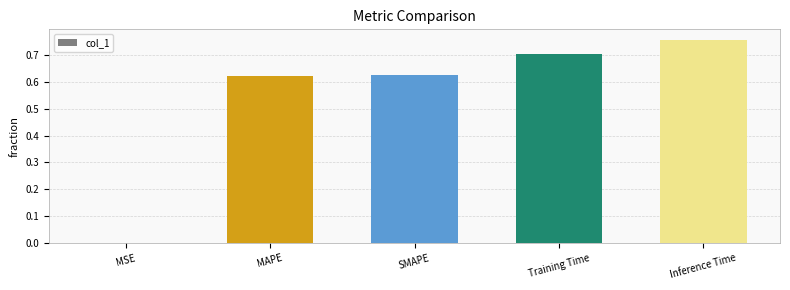

True or false: the data shows 0.7 at Training Time.

True